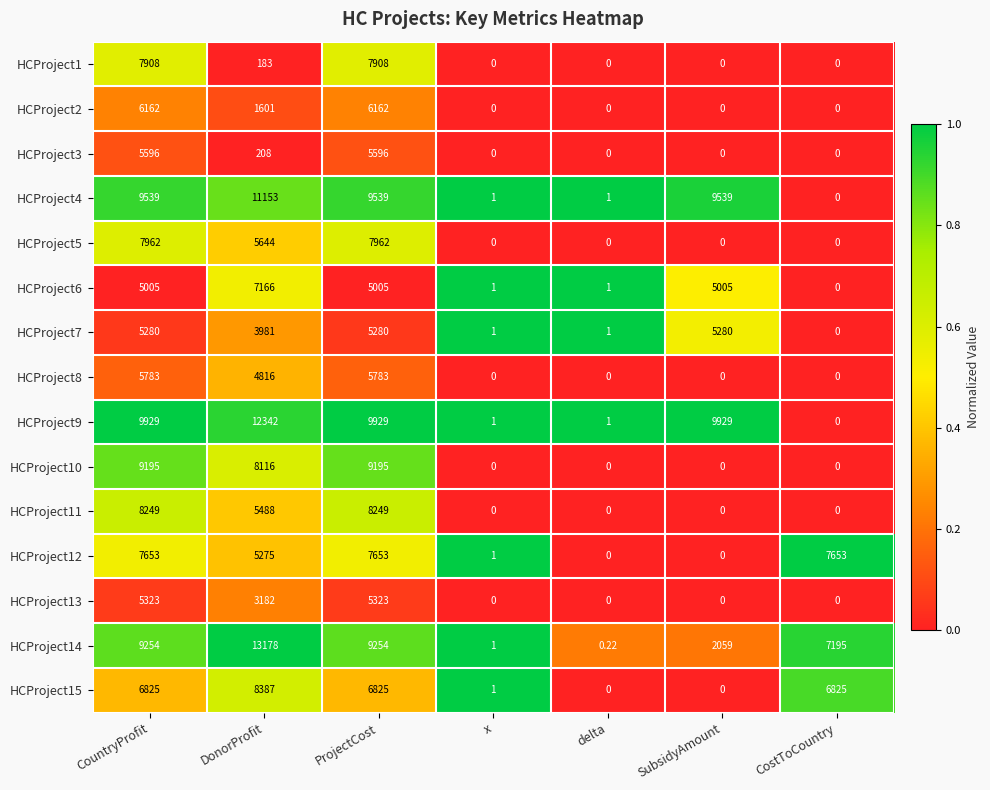

Which label corresponds to the largest value in the chart?

DonorProfit